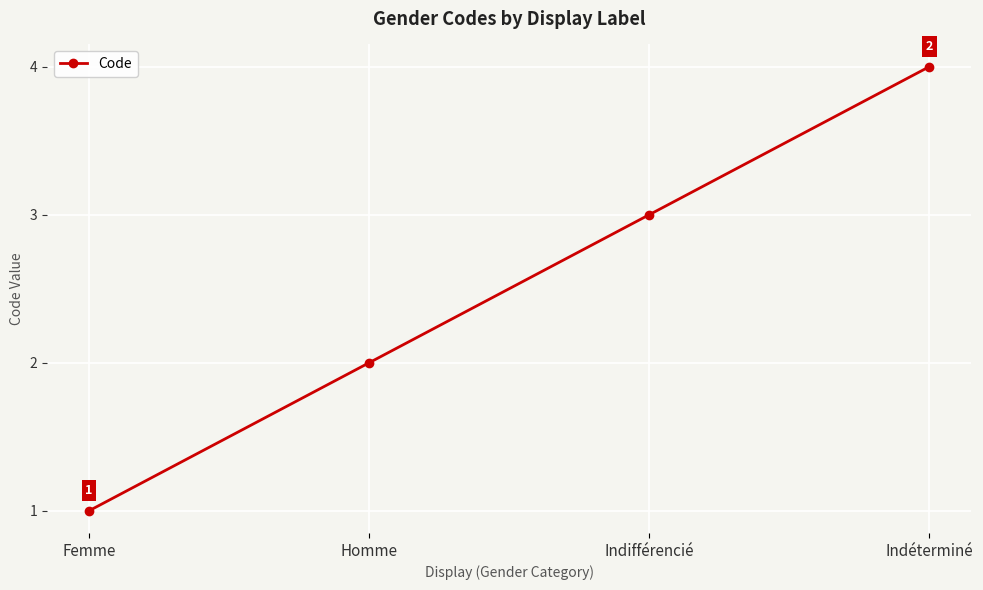

Is this an area chart (filled region under the line)?

No